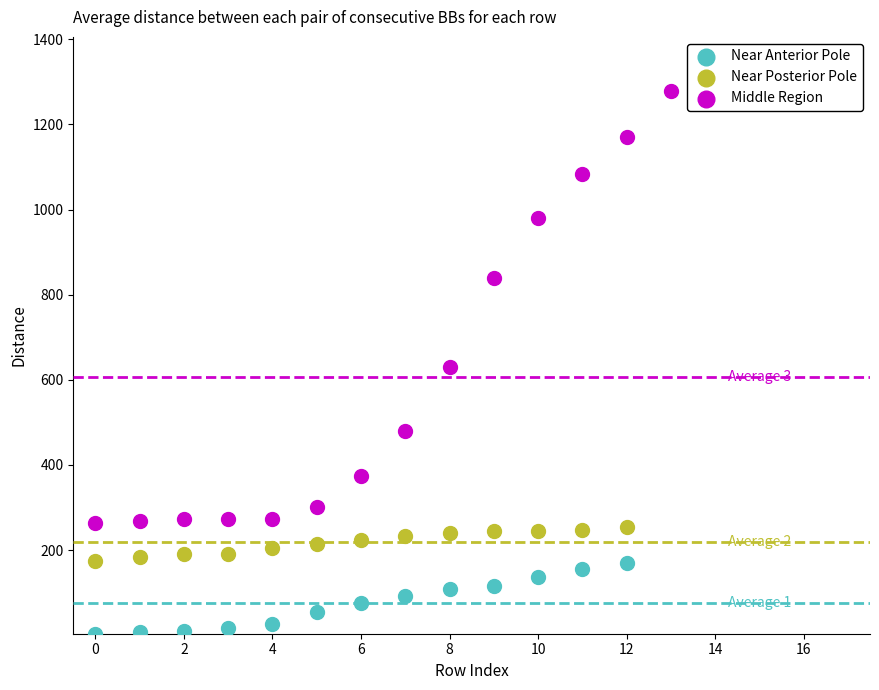

Which series has the largest Y range (max minus min)?

Middle Region